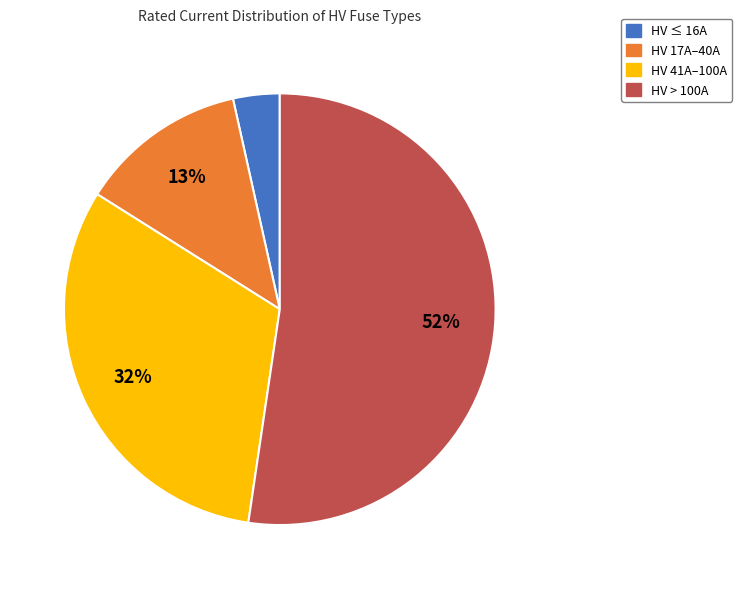

Is there any slice that represents more than half of the pie?

Yes